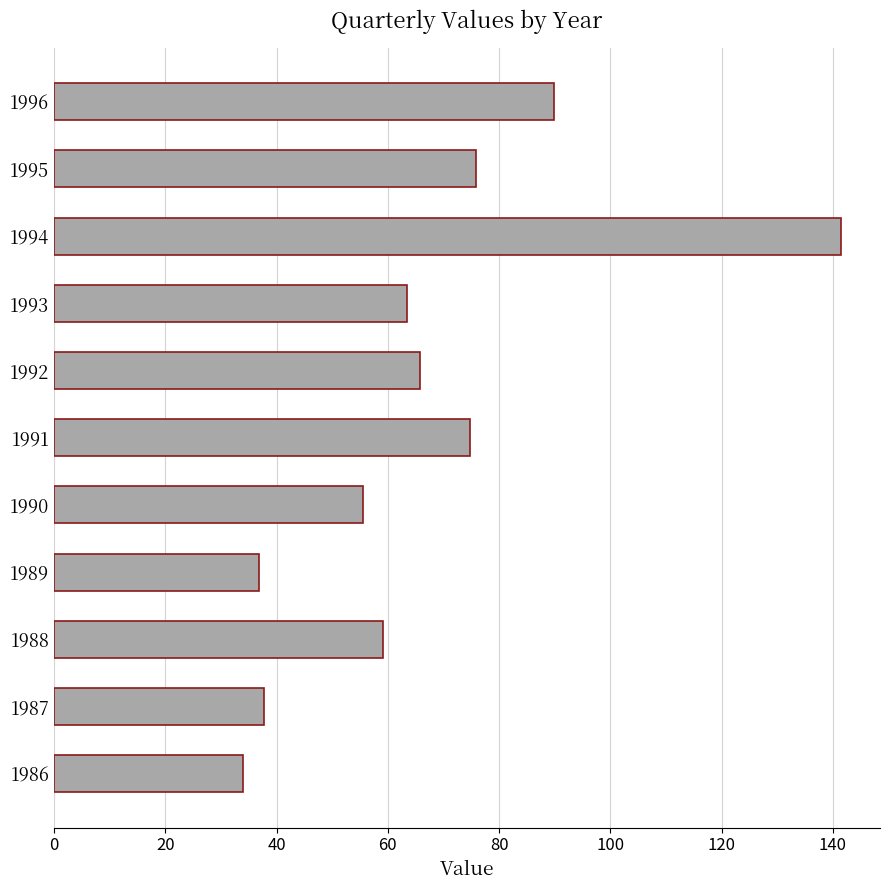

Reading top to bottom, what are all the values shown in this chart?

89.9	75.8	141.4	63.4	65.8	74.7	55.5	36.8	59.1	37.8	33.9